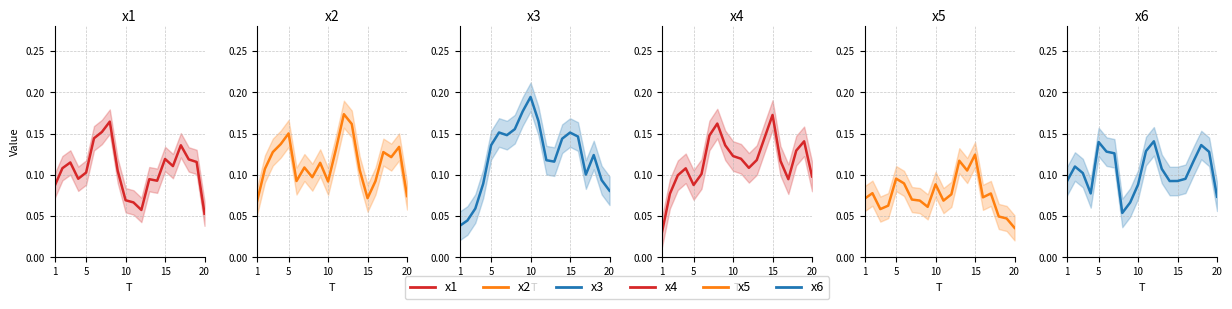

What is the value of the x3 point at the 5th from the left?

0.1